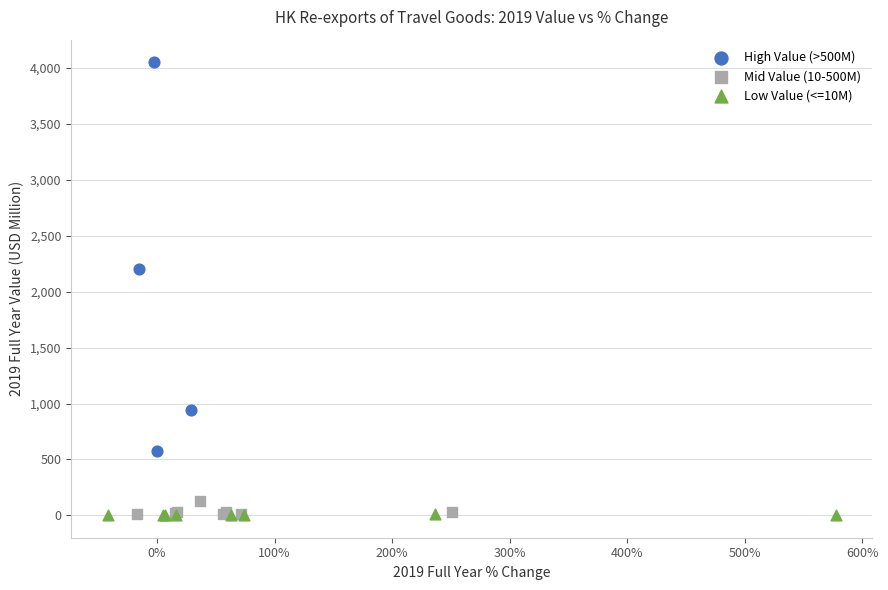

Which series contains the highest Y value?

High Value (>500M)